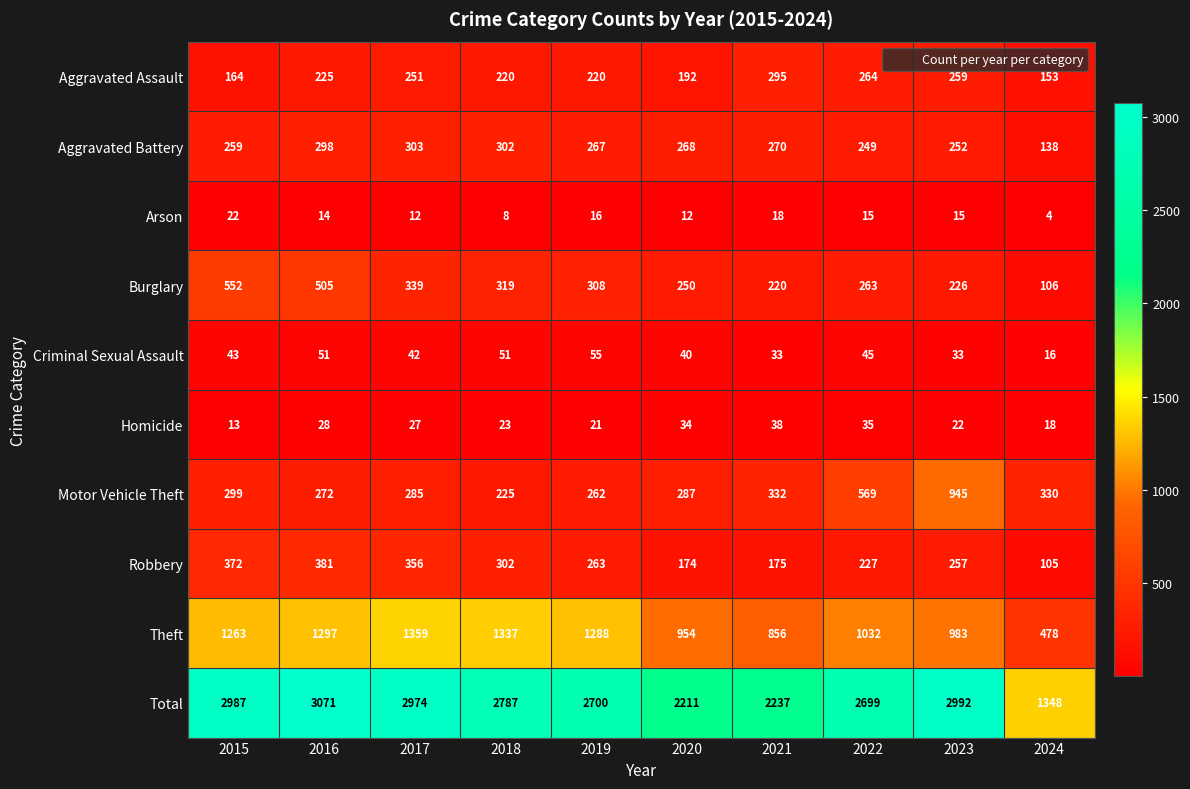

Between 2017 and 2022, which series saw the biggest shift?

Theft